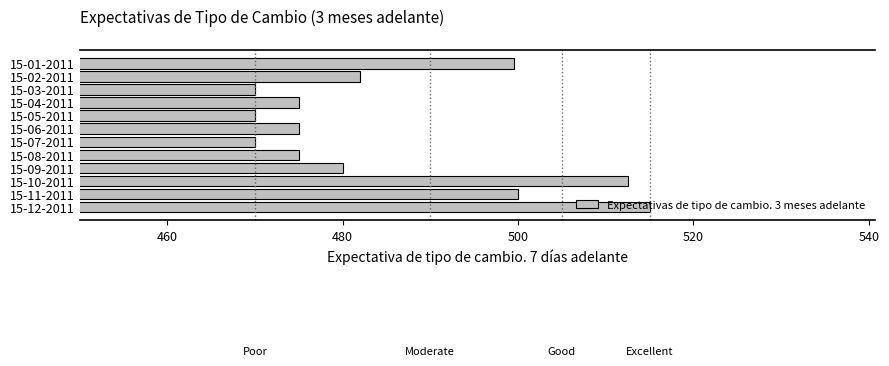

How many values are below 480?

6